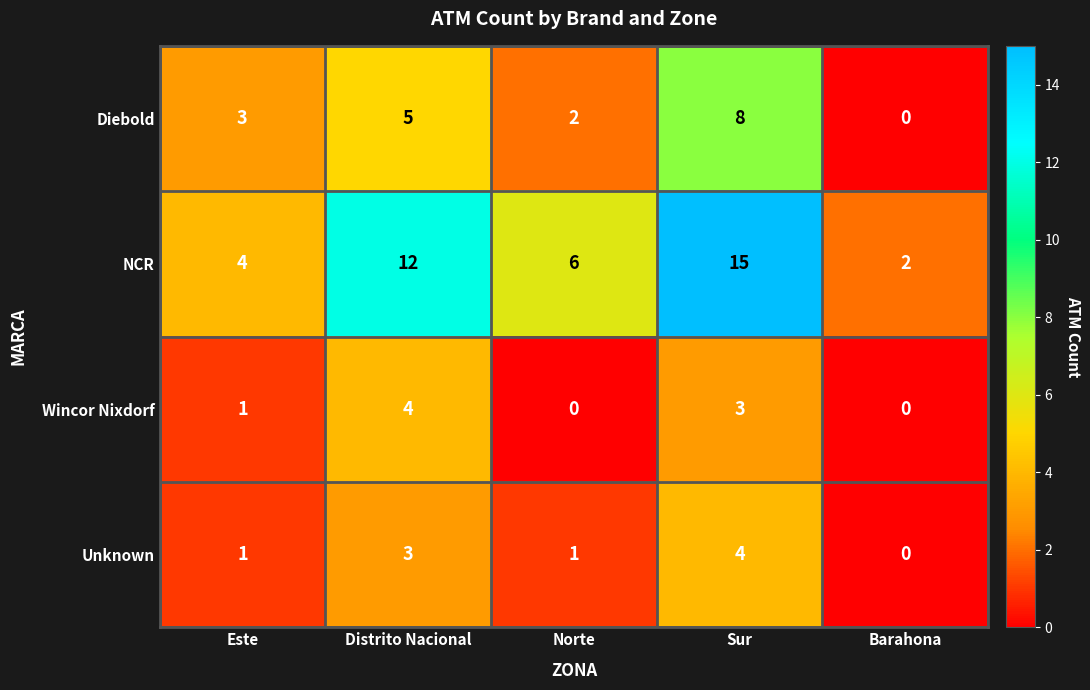

Between Norte and Barahona, which series saw the biggest shift?

NCR